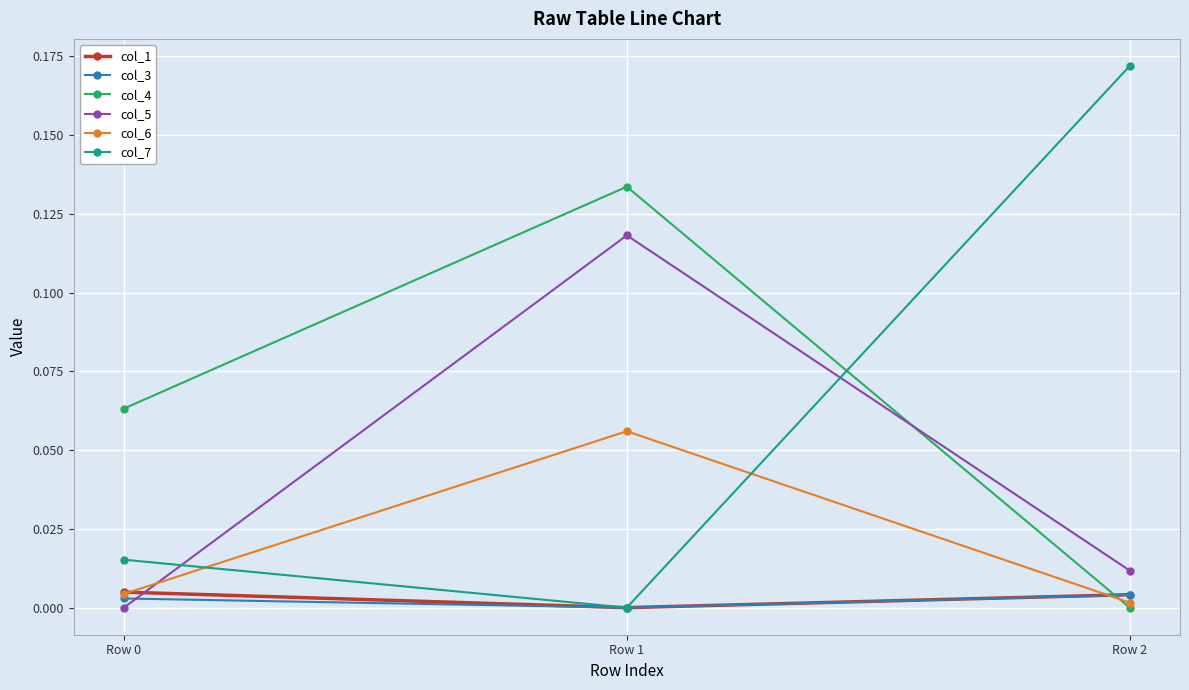

At how many categories does at least one series exceed 0?

3